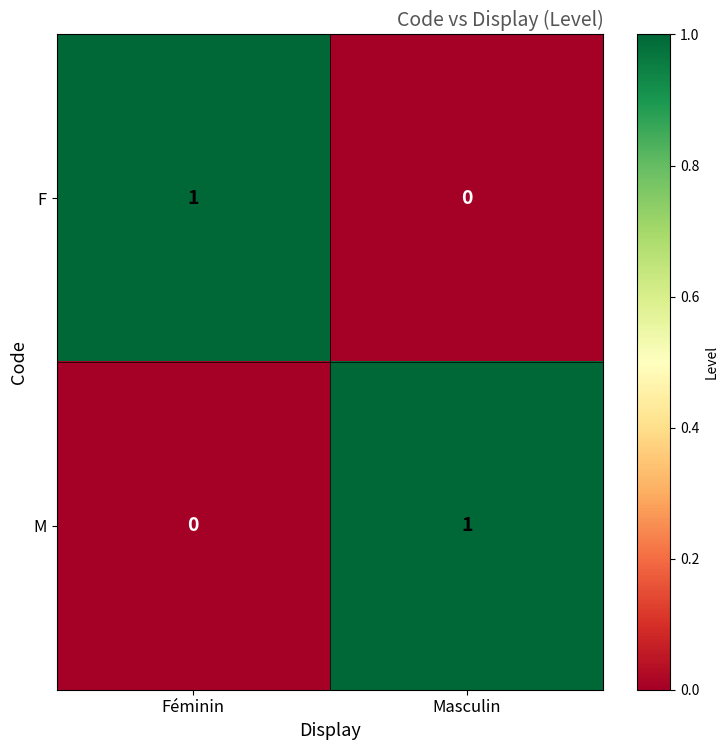

Count the number of categories in the chart.

2